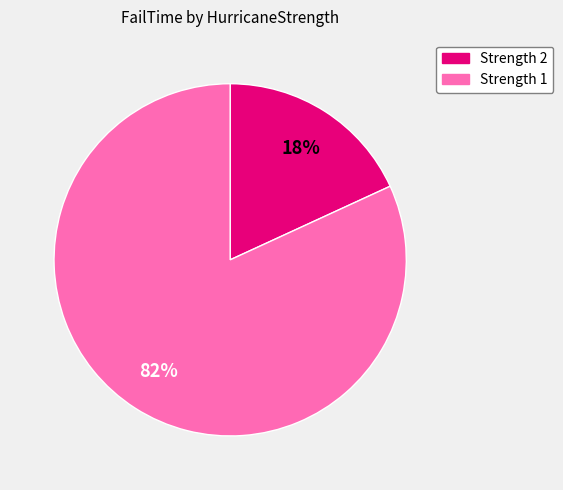

To the nearest percent, what is the average slice percentage?

50%